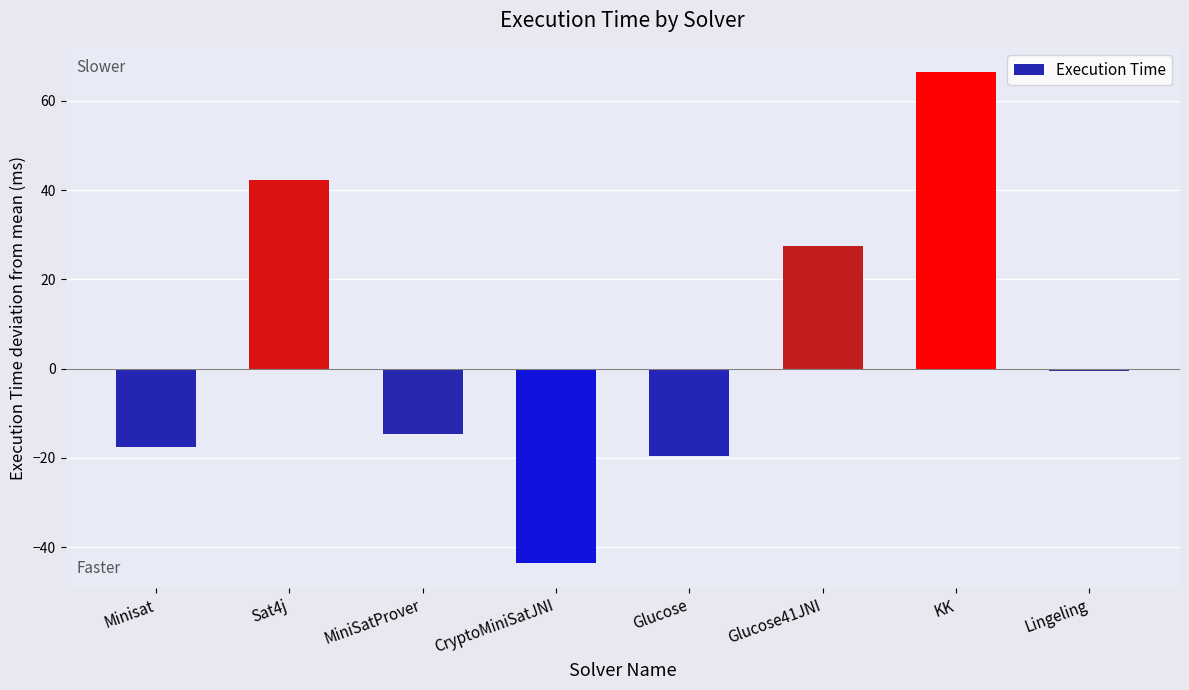

What is the value of the 5th bar from the left?

-19.6